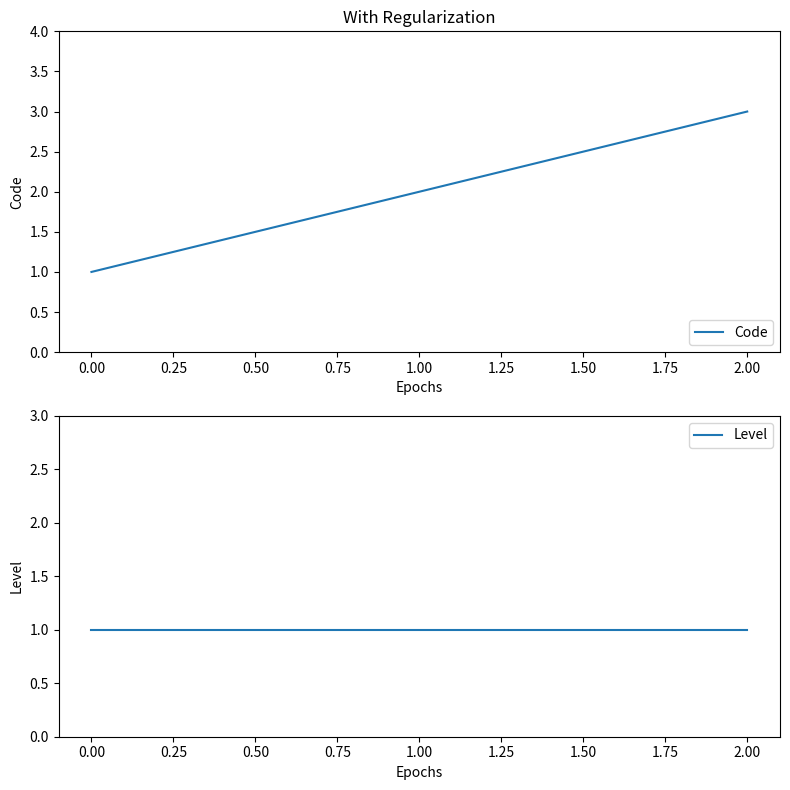

Rank the categories by Code value from highest to lowest.

2.00, 1.00, 0.00